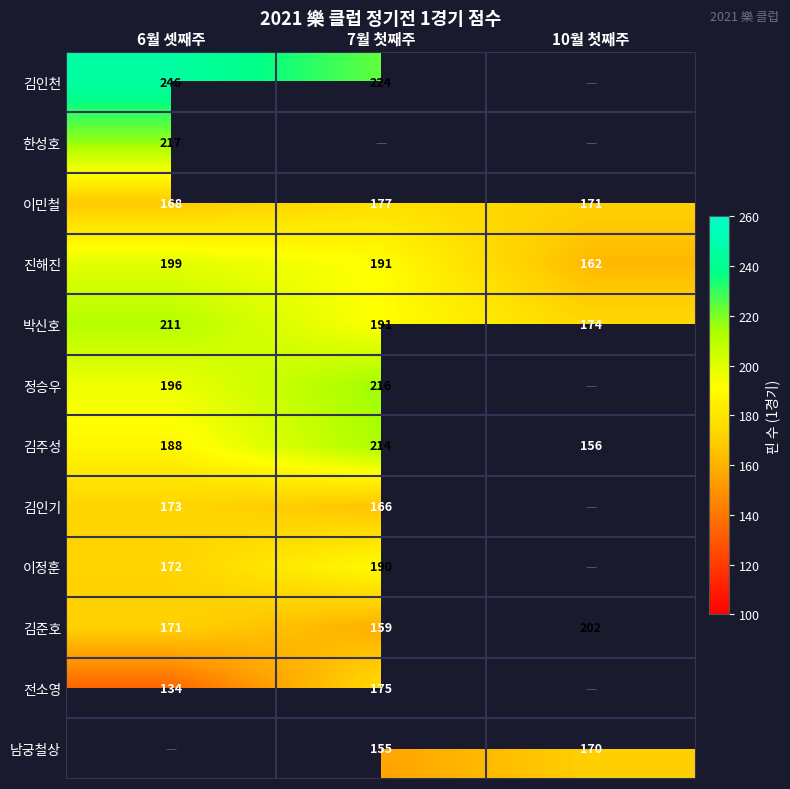

At how many categories does at least one series exceed 174?

3